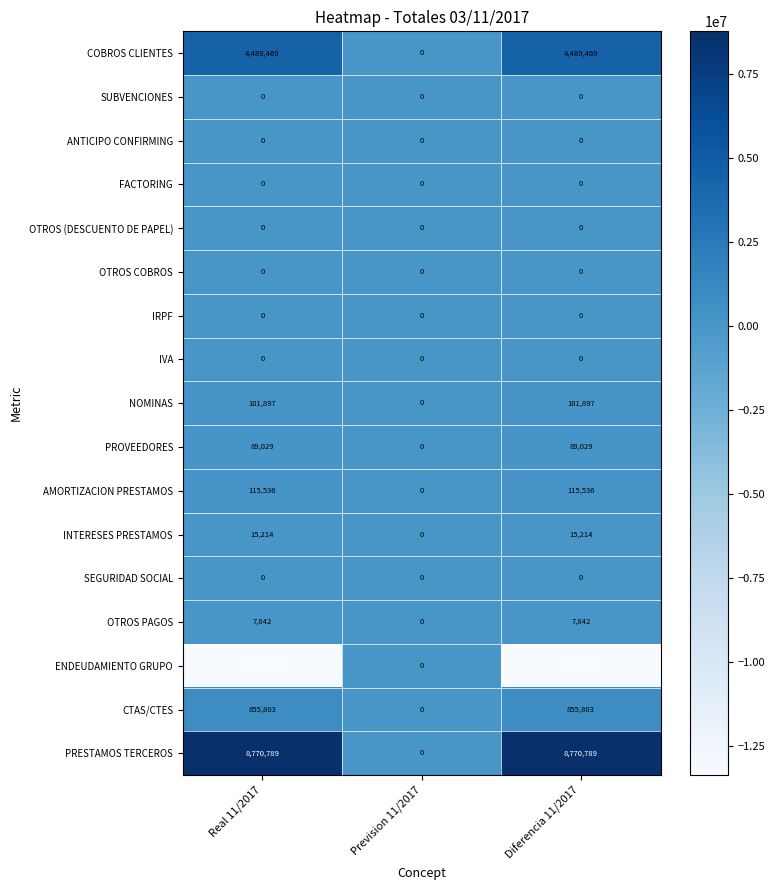

How many categories are shown in the chart?

3